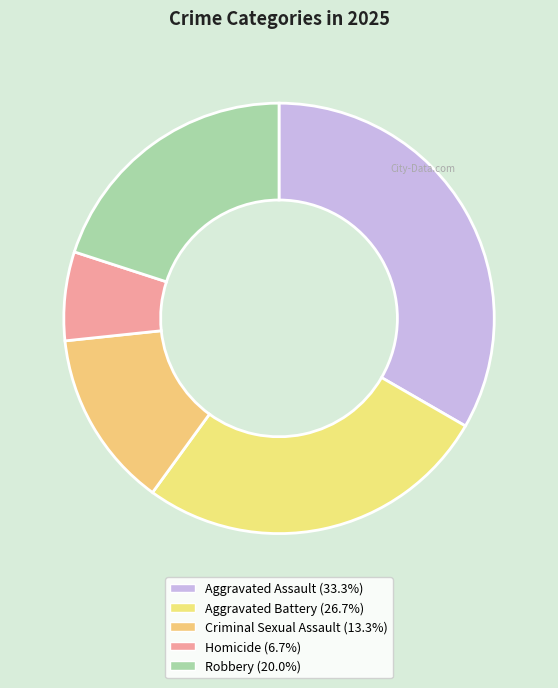

True or false: Robbery accounts for 6% of the total.

False